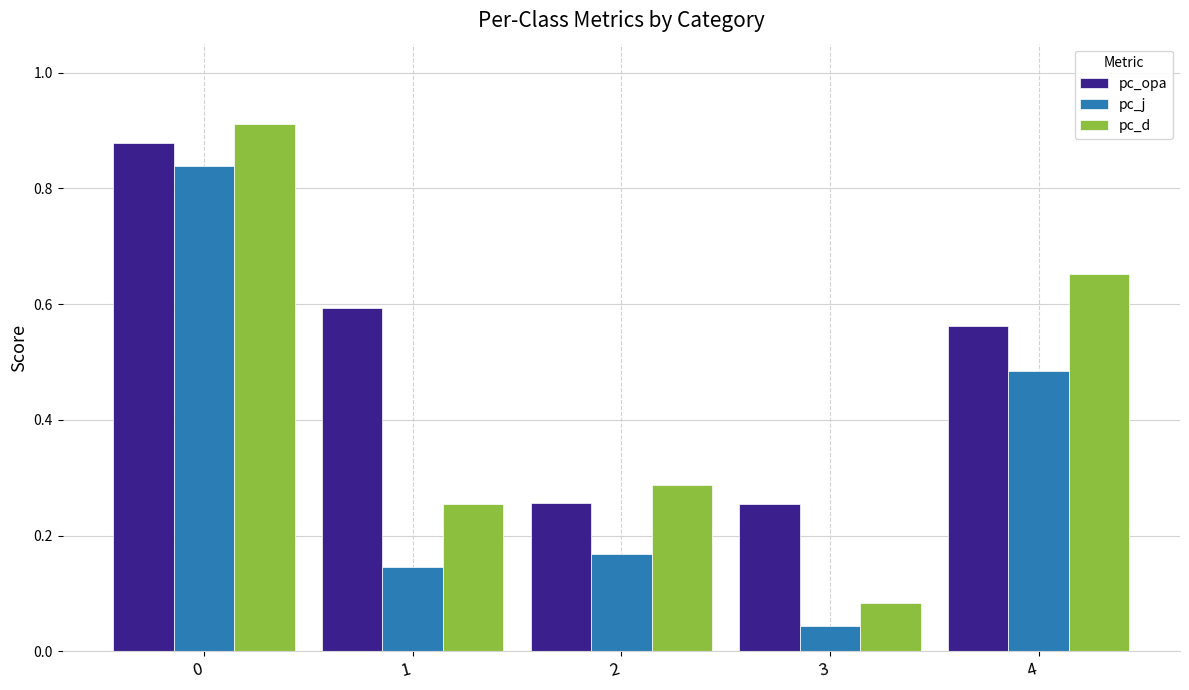

Which series changed the most between 3 and 4?

pc_d